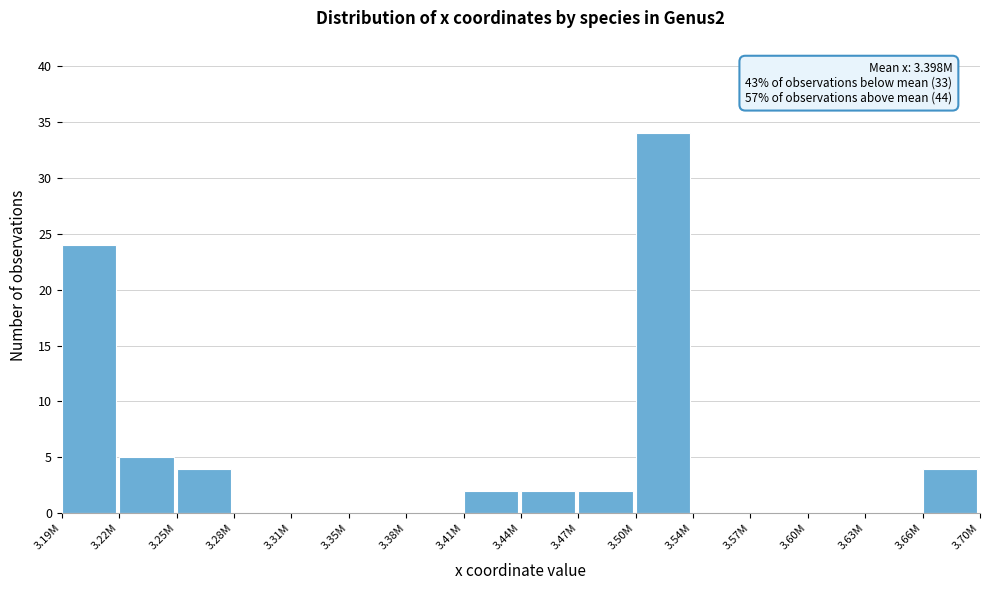

Reading left to right, transcribe all the data shown in this chart.

3.19M=24	3.22M=5	3.25M=4	3.28M=0	3.31M=0	3.35M=0	3.38M=0	3.41M=2	3.44M=2	3.47M=2	3.50M=34	3.54M=0	3.57M=0	3.60M=0	3.63M=0	3.66M=4